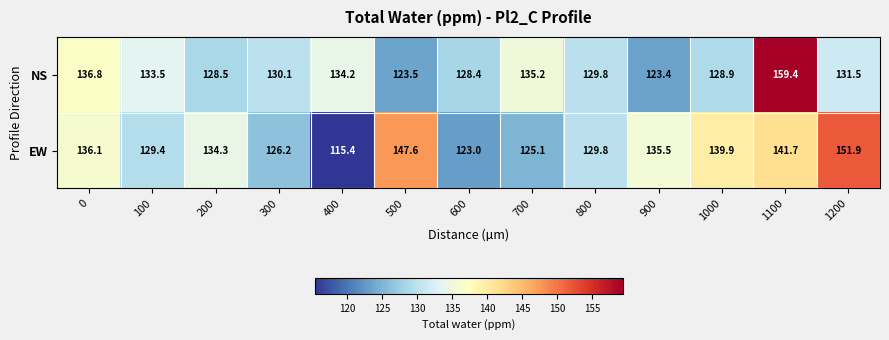

What value does the NS series have at 1000?

128.9